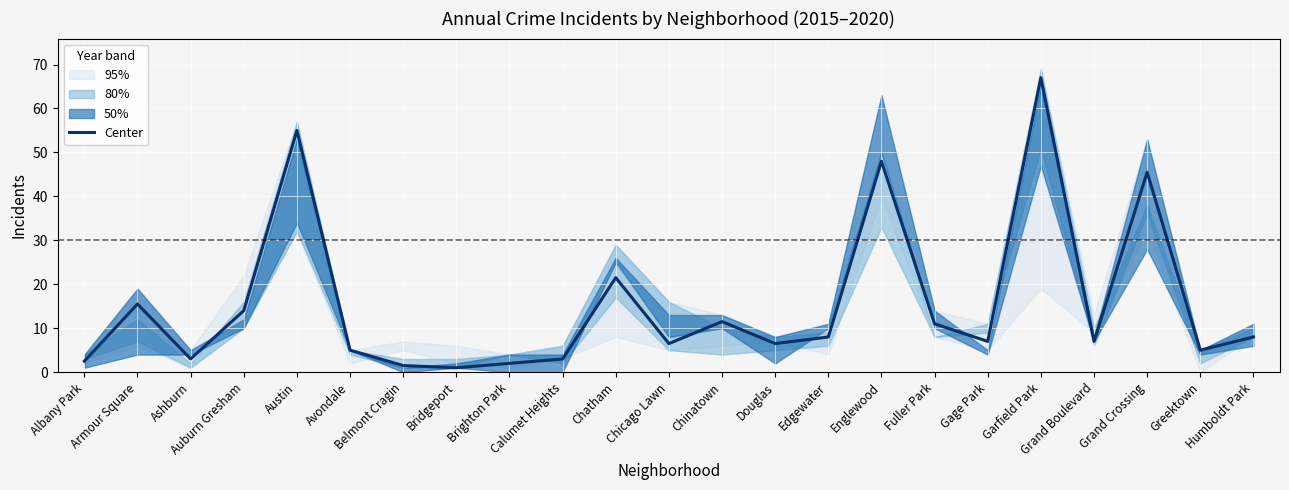

What is the change in value from Edgewater to Grand Crossing?

+37.5